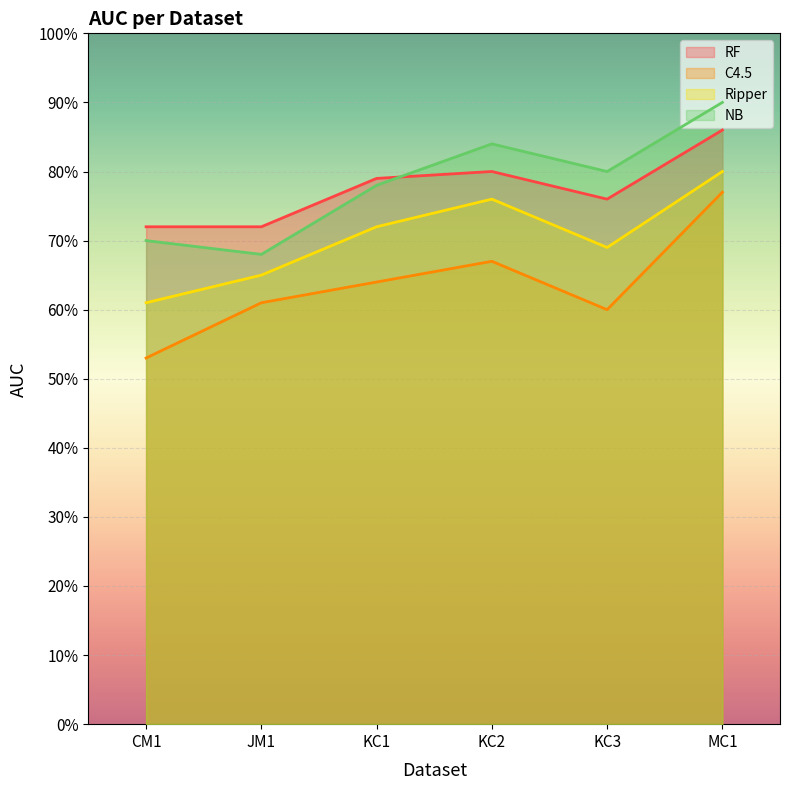

What is the difference between the second highest and second lowest values in the NB series?

0.1